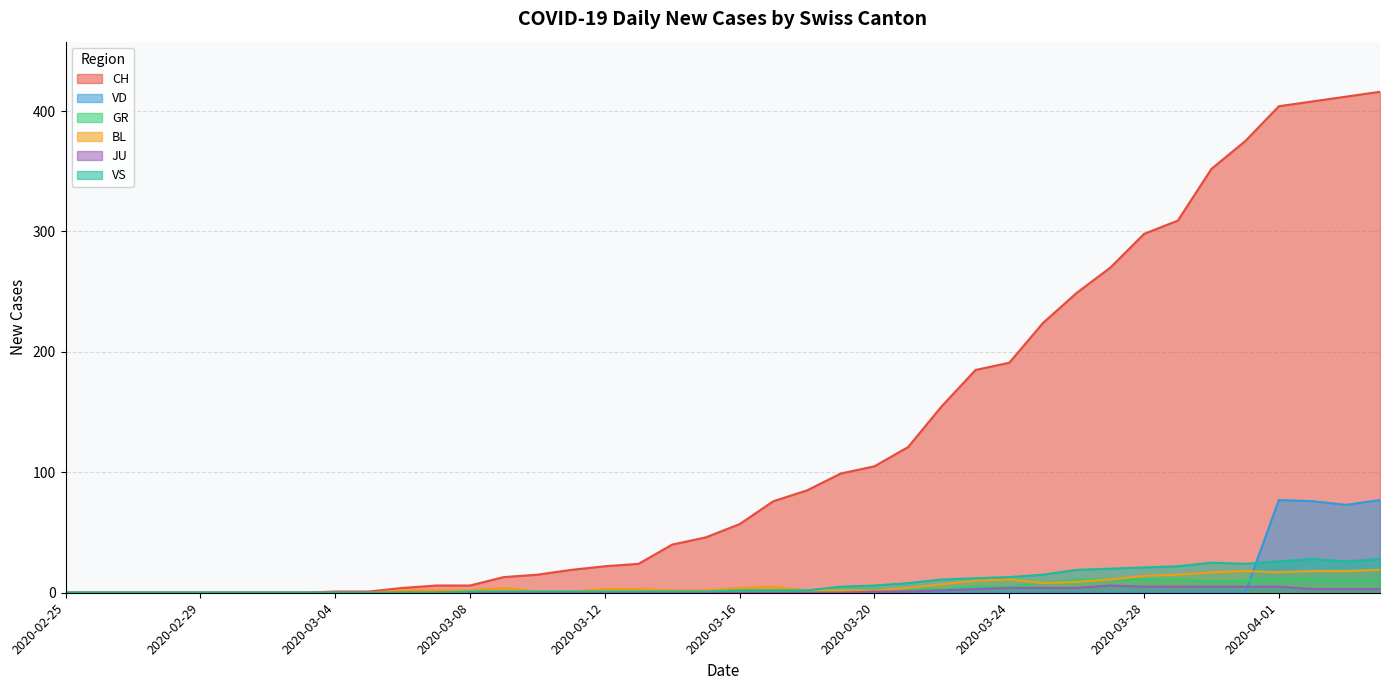

What is the sum of all BL values?

233